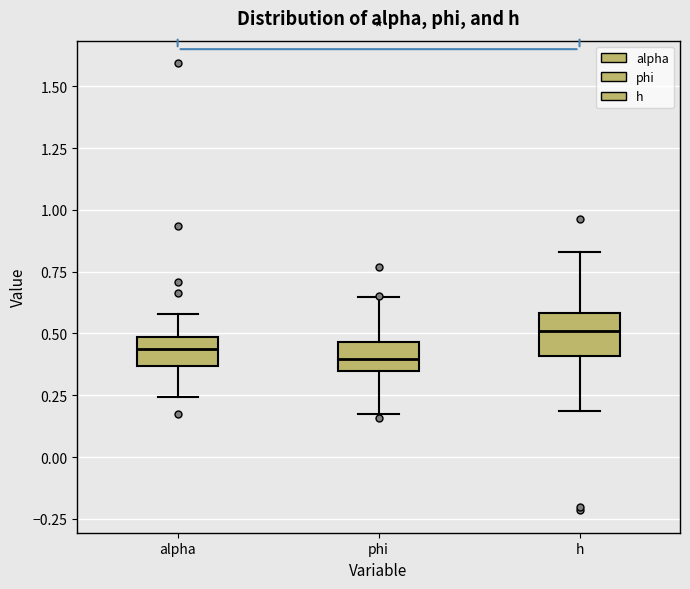

Which box's median line is the highest?

h